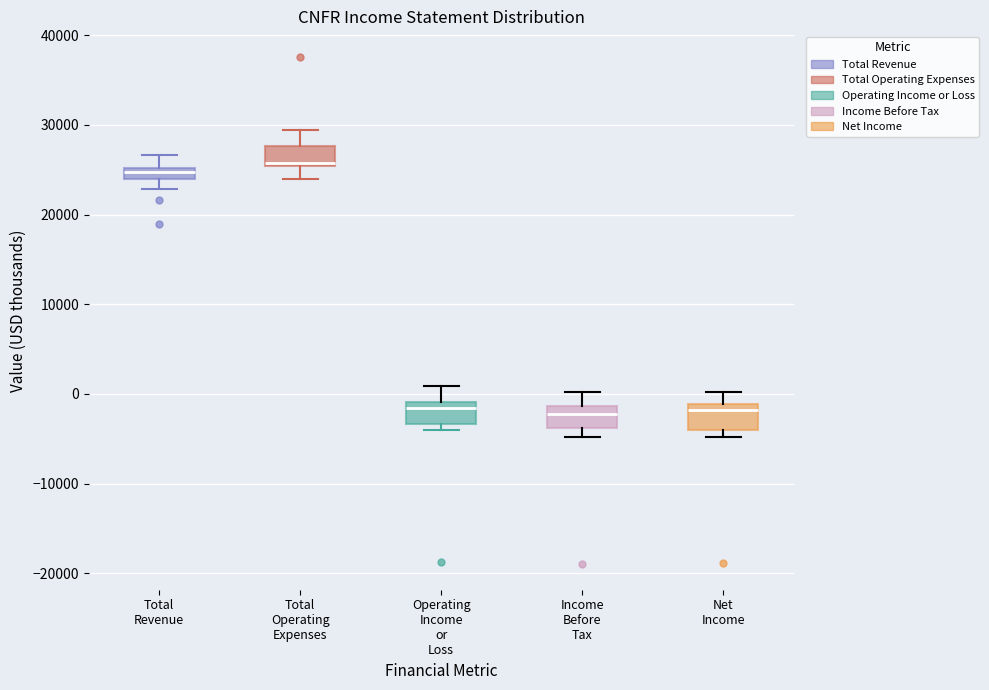

Which box has the highest median line?

Total Operating Expenses